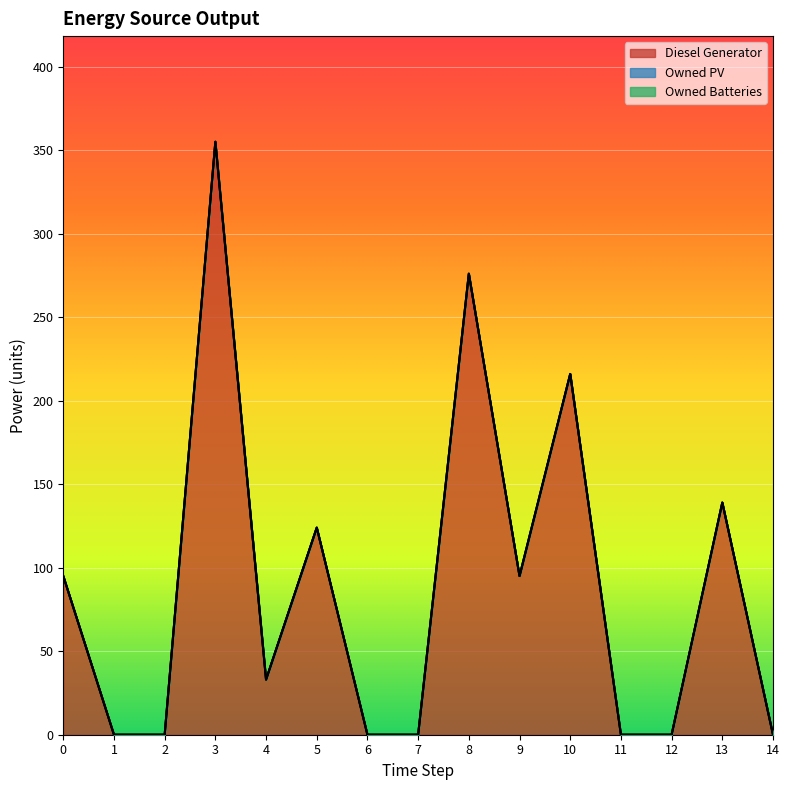

Is the value of Owned Batteries at 6 greater than the value of Owned PV at 12?

No